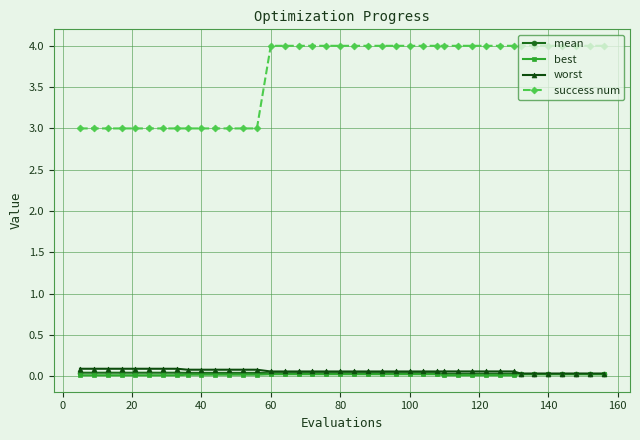

How many lines are shown in the chart?

4